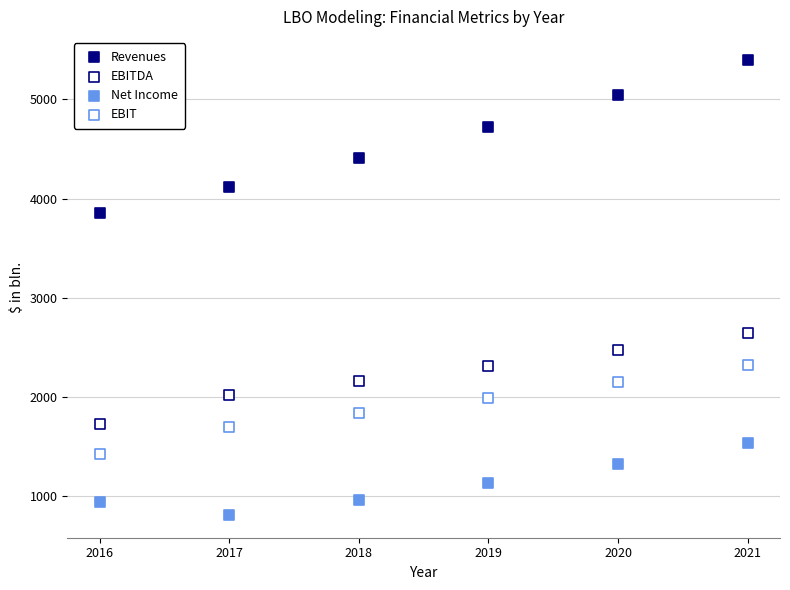

How many data points are displayed?

24